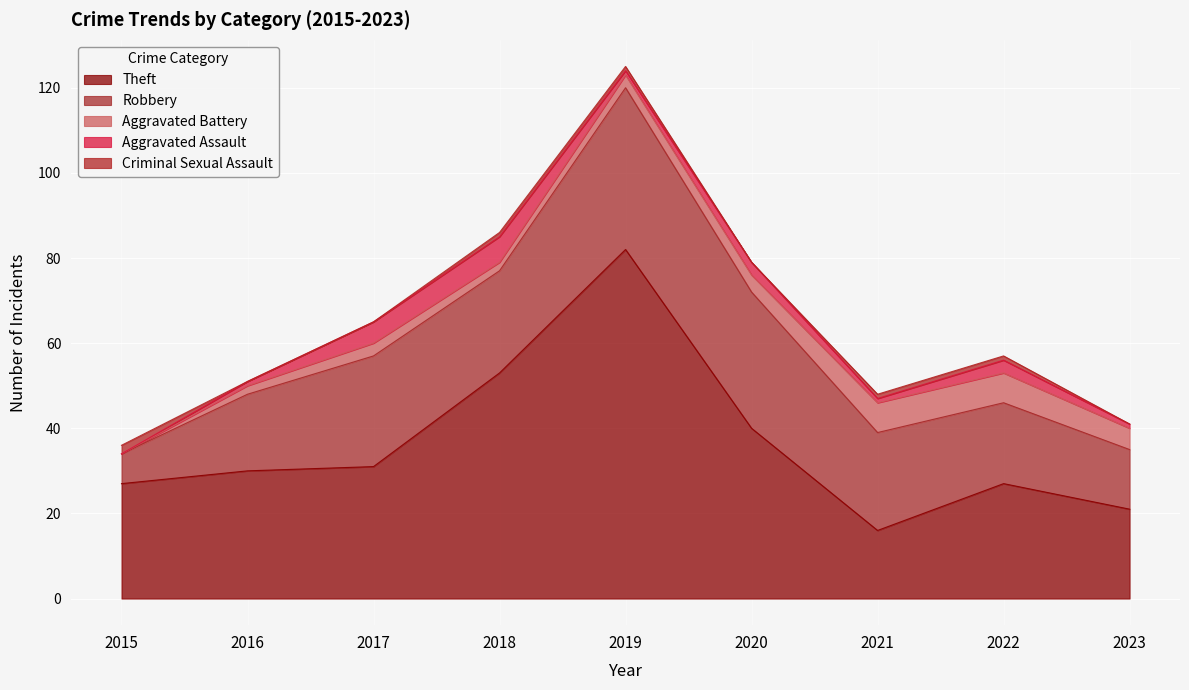

Which series has the largest total across all categories?

Theft